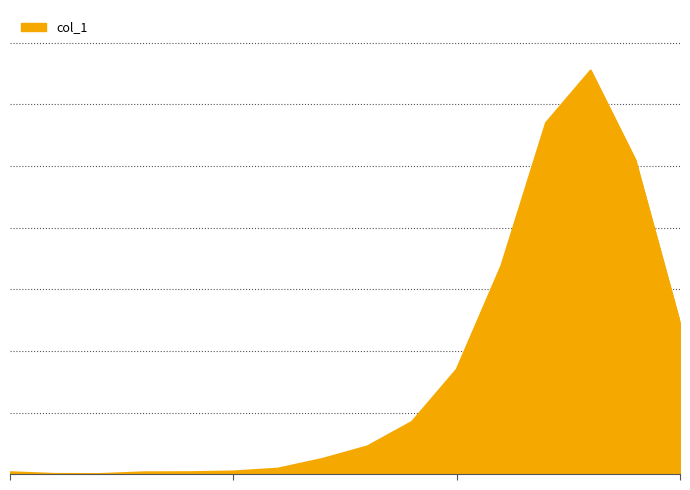

What is the label of the 12th point from the left?

70 - 74